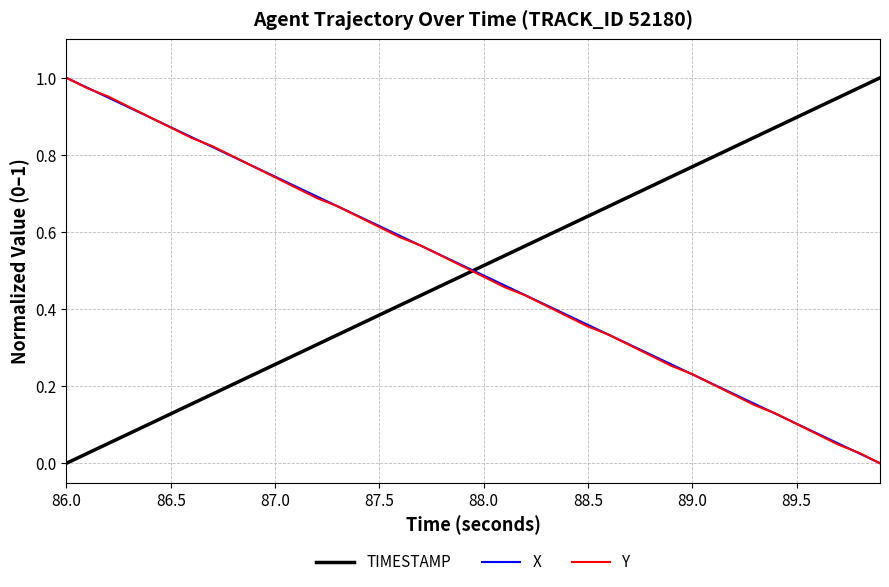

Which series ends up on top after the final intersection of TIMESTAMP and Y?

TIMESTAMP